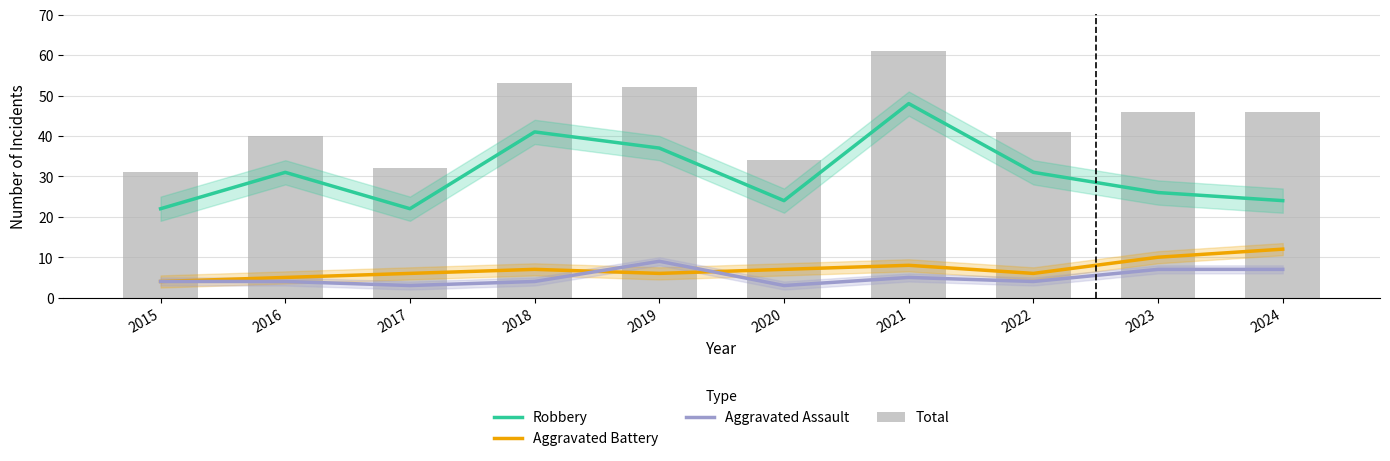

At 2017, list the series in order from smallest to largest.

Aggravated Assault, Aggravated Battery, Robbery, Total